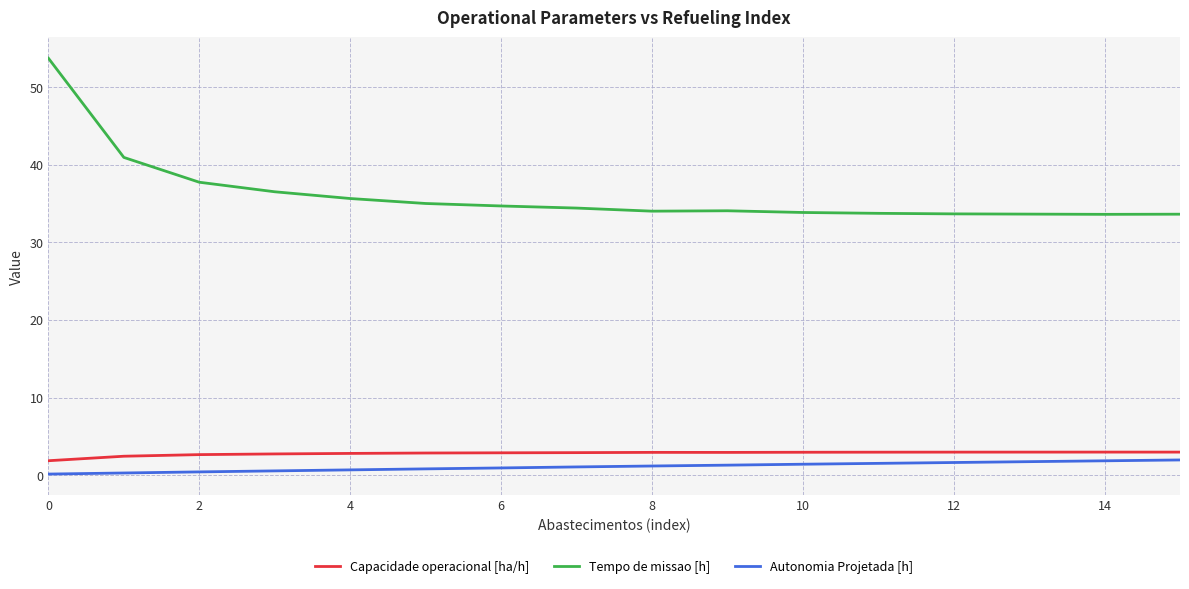

Which series has the largest range (max minus min)?

Tempo de missao [h]